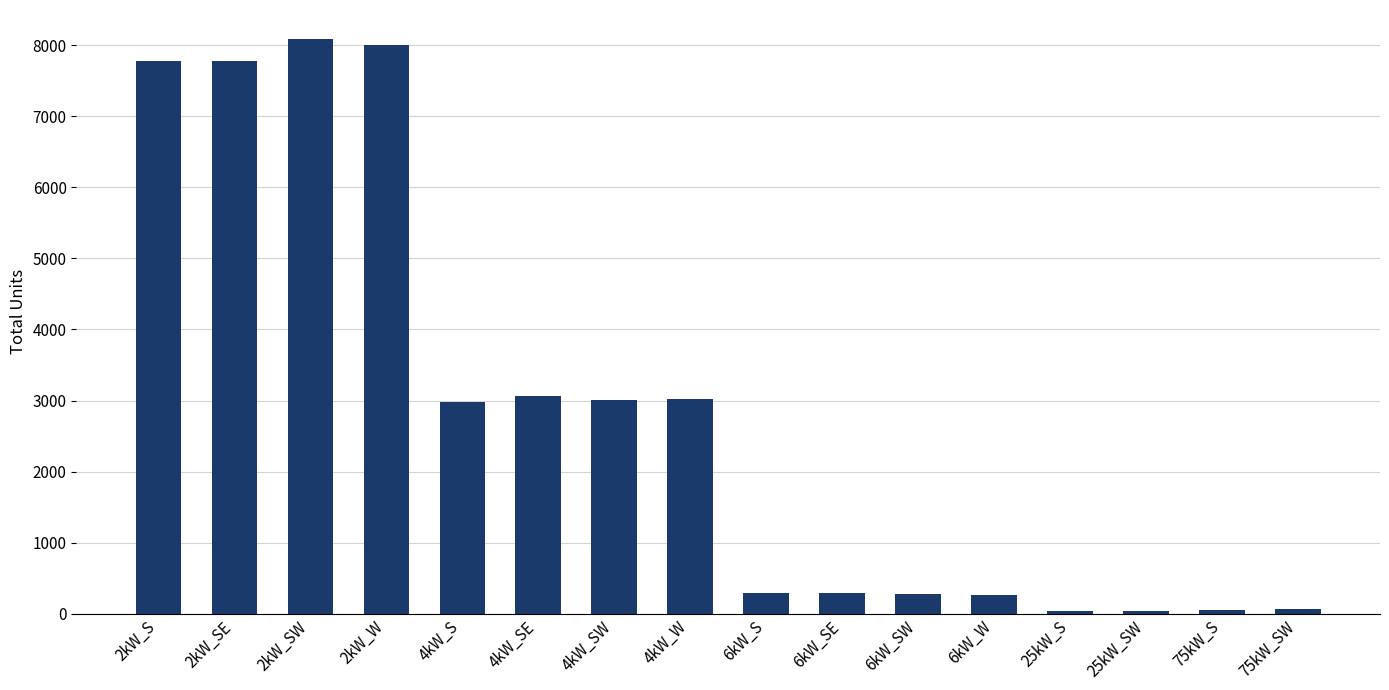

True or false: the data shows 1501 at 4kW_W.

False